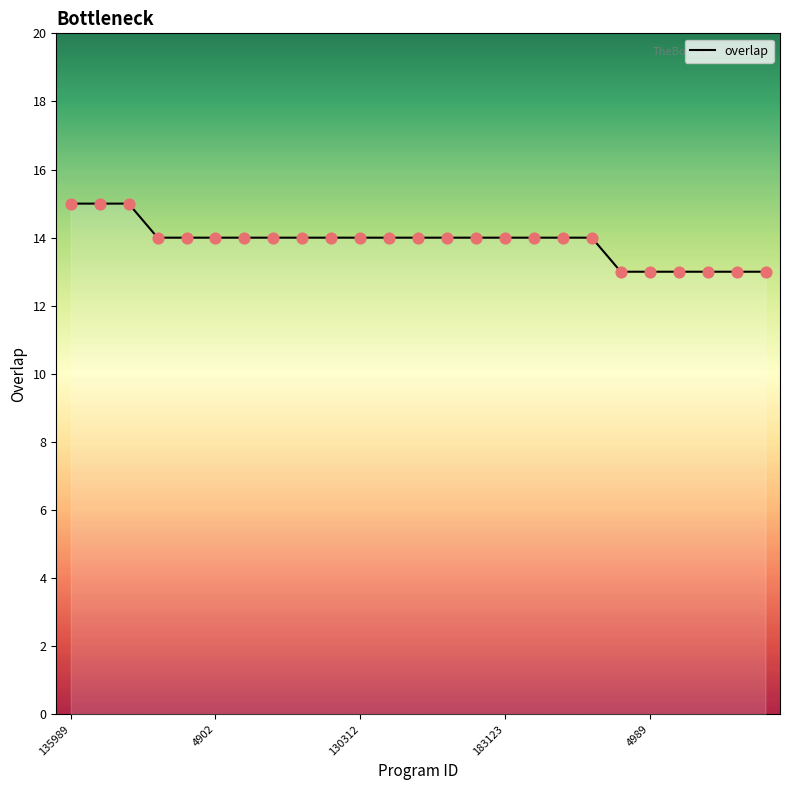

What is the minimum value shown in the chart?

13